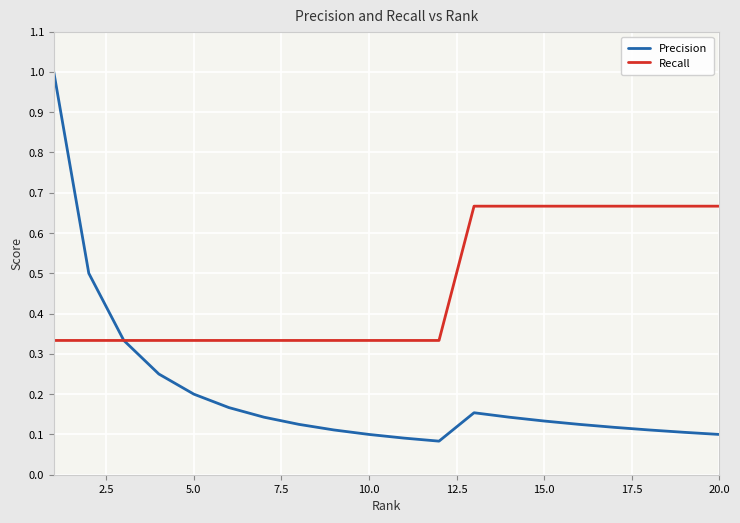

Which series has the widest spread of values?

Precision